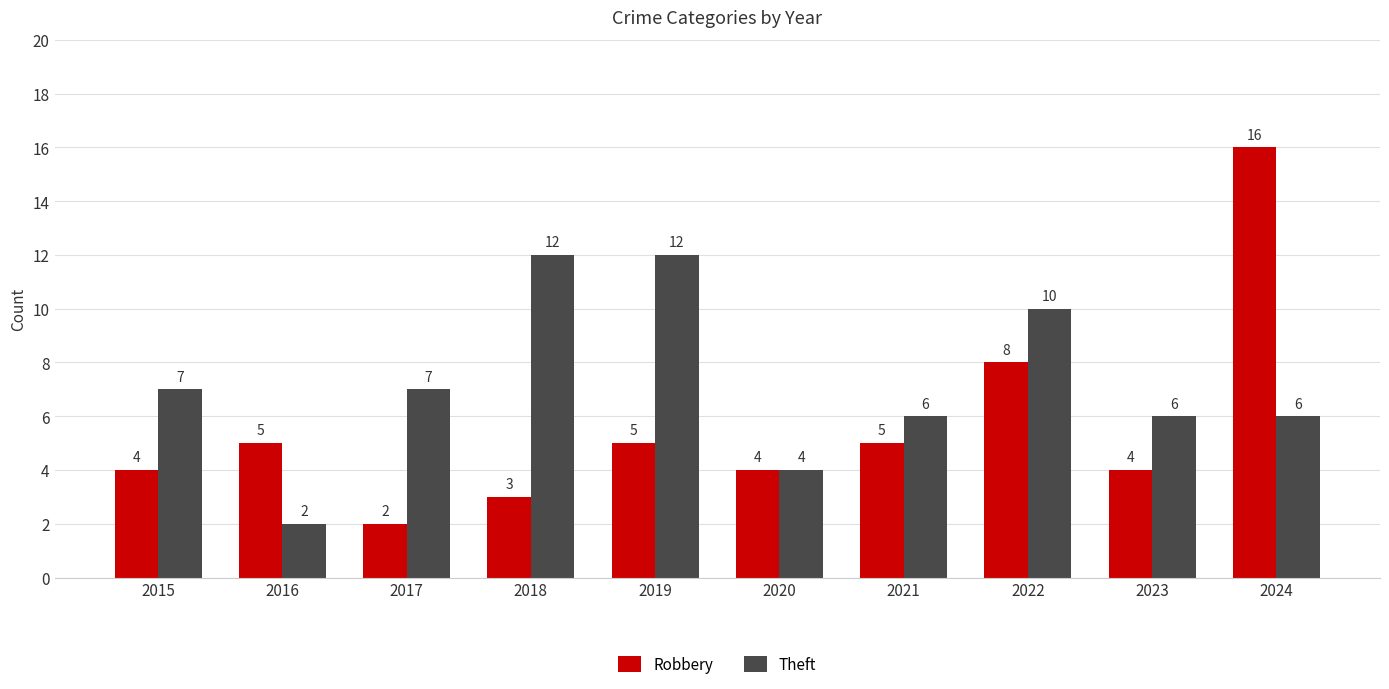

What are all the series names shown in the legend?

Robbery, Theft